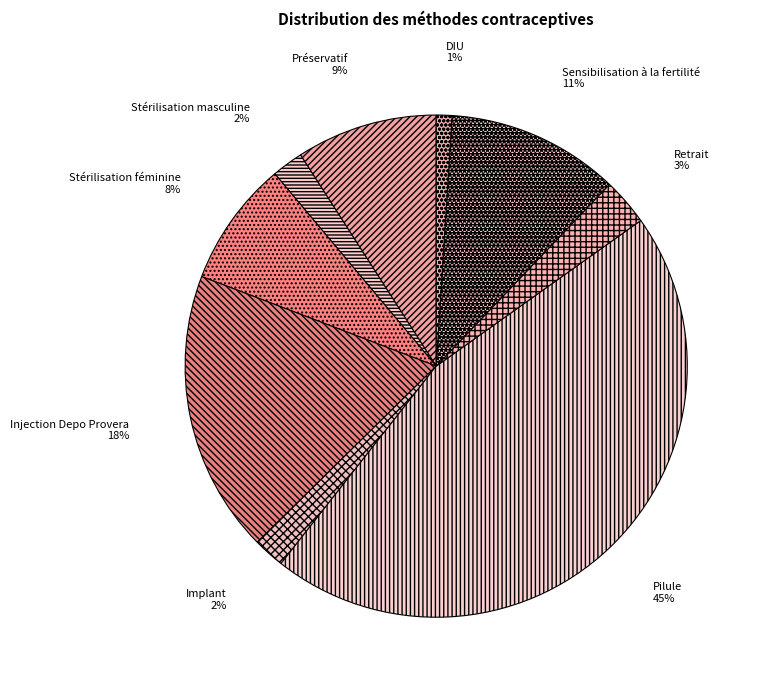

Between Pilule and Retrait, which is larger?

Pilule